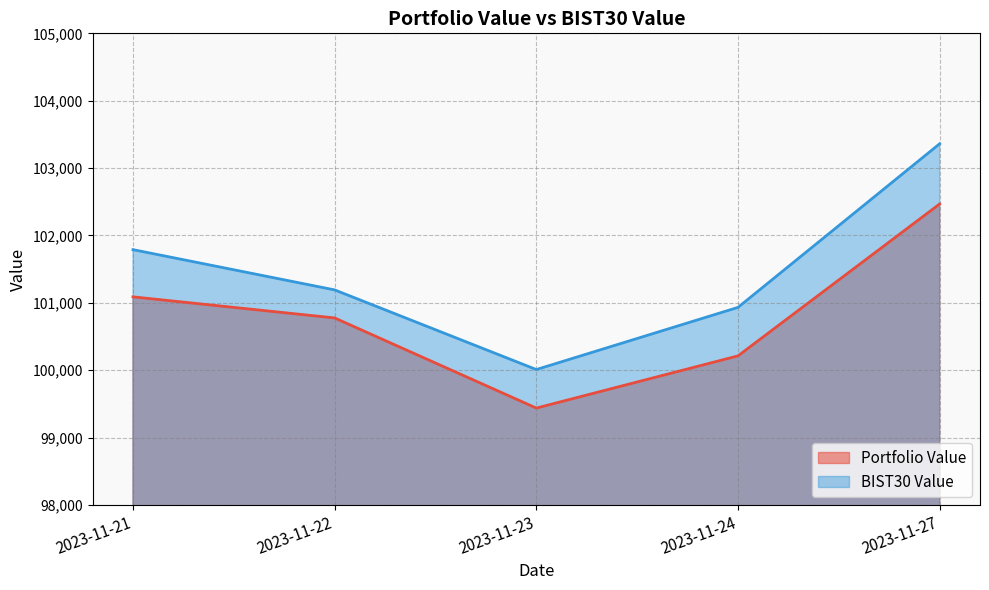

Reading left to right, what are all the values shown in this chart?

Portfolio Value: 2023-11-21=101088.6	2023-11-22=100775.3	2023-11-23=99437.6	2023-11-24=100212.6	2023-11-27=102467.4
BIST30 Value: 2023-11-21=101789.3	2023-11-22=101191.7	2023-11-23=100009.5	2023-11-24=100932.1	2023-11-27=103360.7